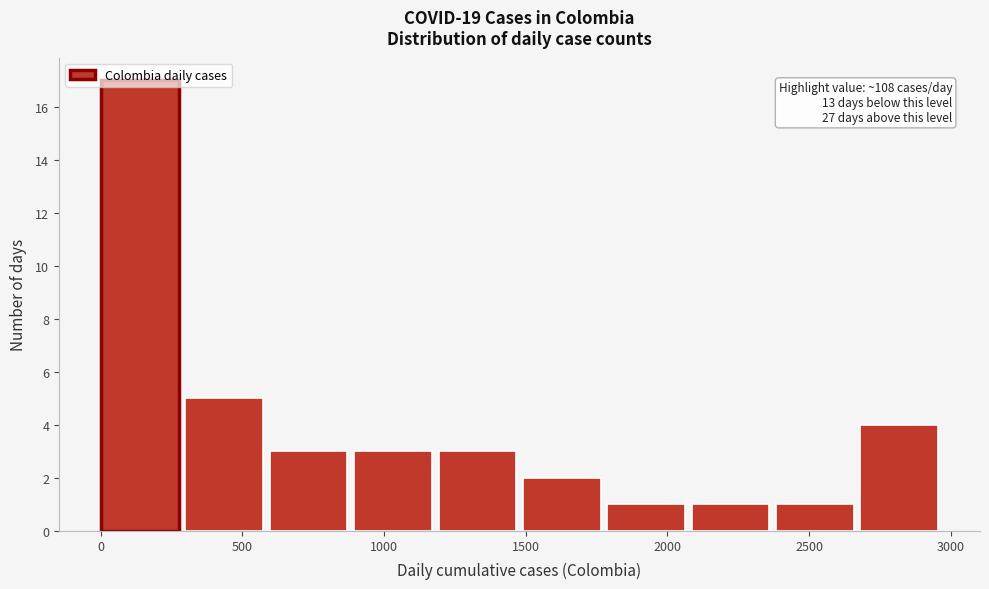

Over which range of the x-axis is the bar tallest?

0 to 300